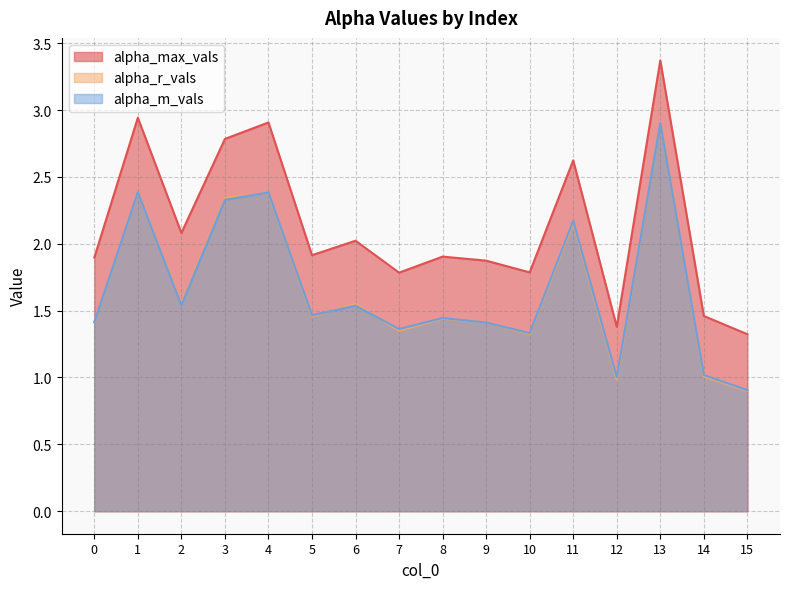

What are all the series names shown in the legend?

alpha_max_vals, alpha_r_vals, alpha_m_vals